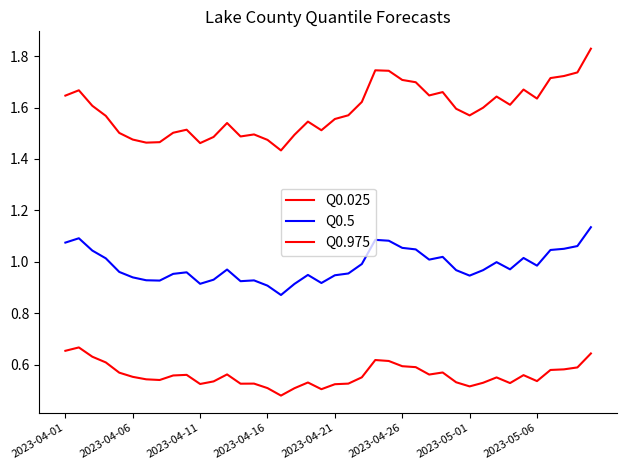

What is the difference between the maximum and minimum values in the Q0.975 series?

0.4